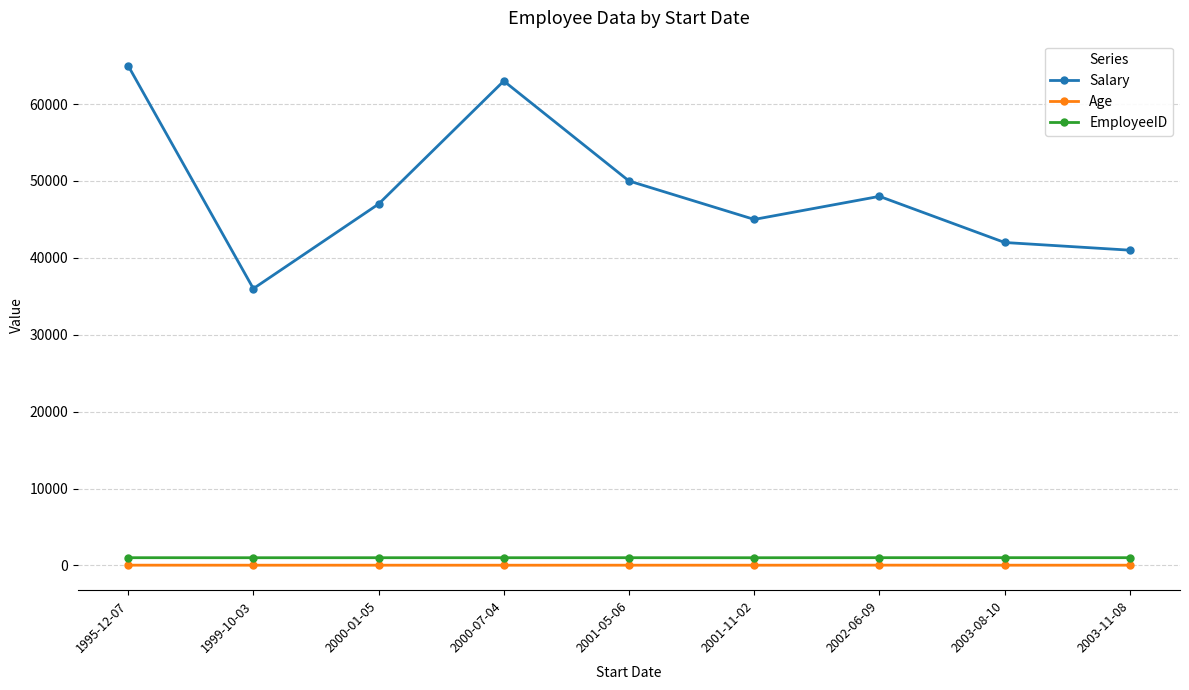

Which category has the lowest value in the Salary series?

1999-10-03